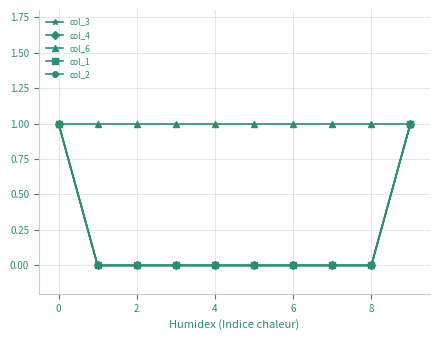

True or false: col_3 and col_4 cross at least once.

False